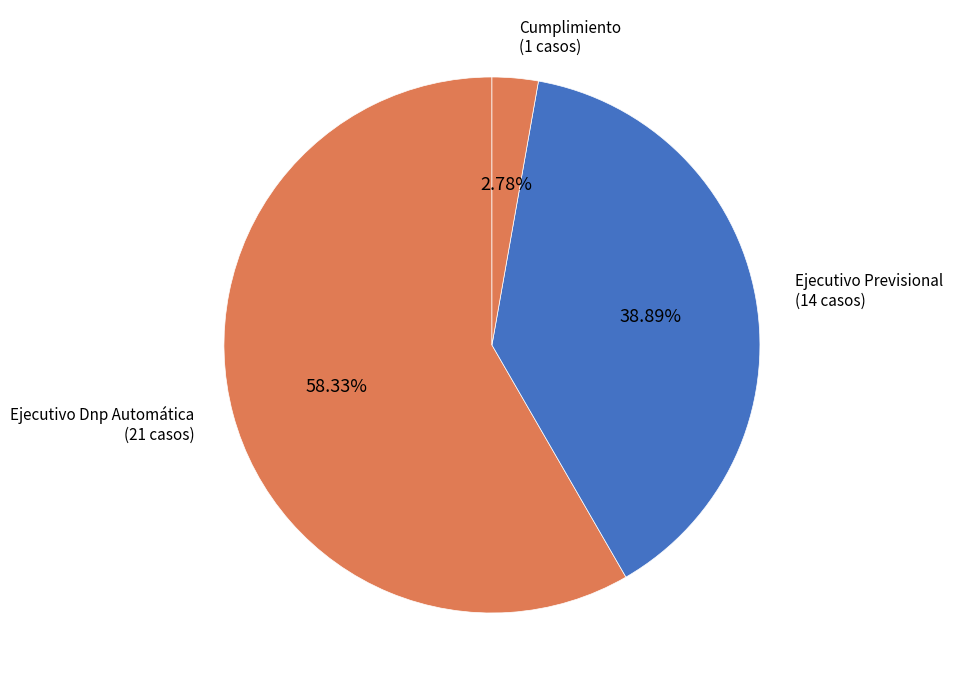

To the nearest percent, what is the combined percentage of Ejecutivo Dnp Automática and Cumplimiento?

61%